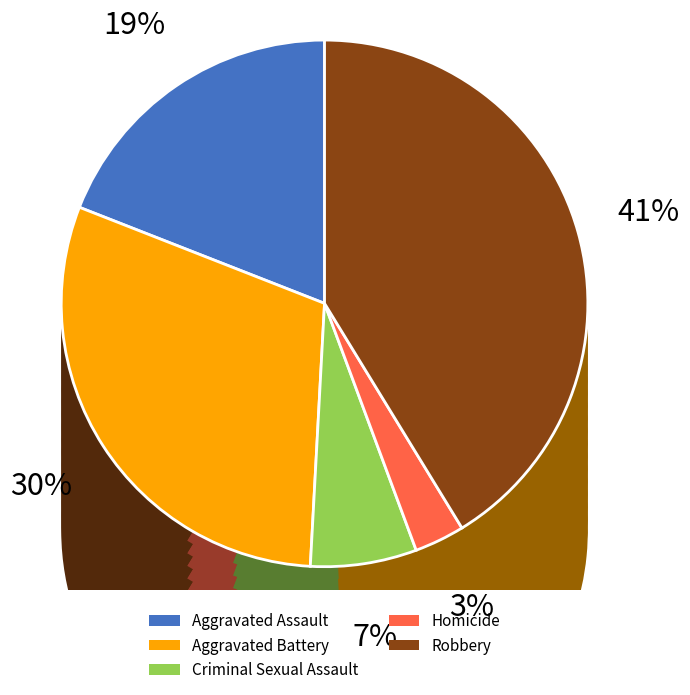

Rank the categories by value from lowest to highest.

Homicide, Criminal Sexual Assault, Aggravated Assault, Aggravated Battery, Robbery